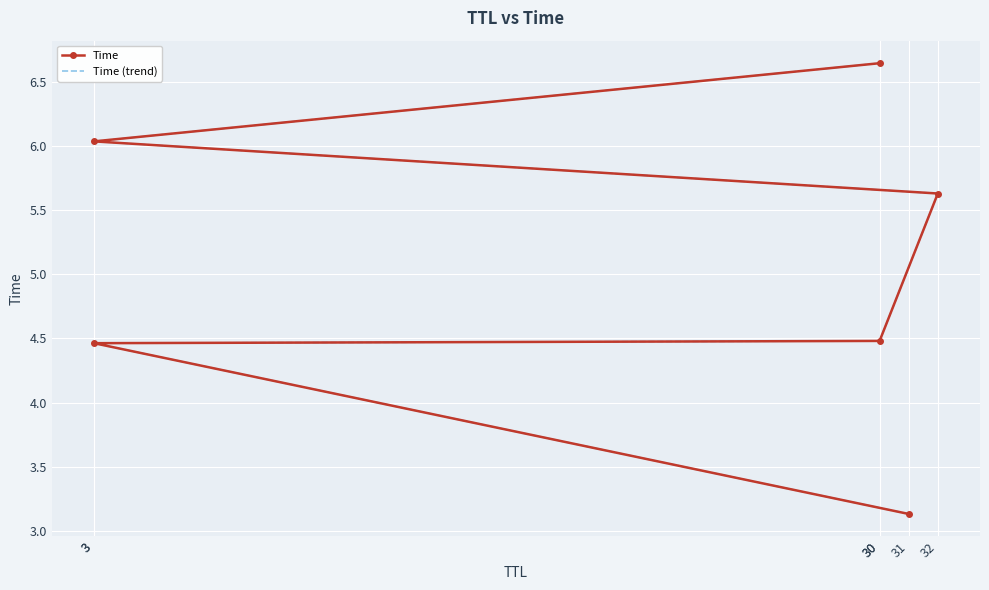

True or false: Time (trend) has more than 0 interior local peaks.

False